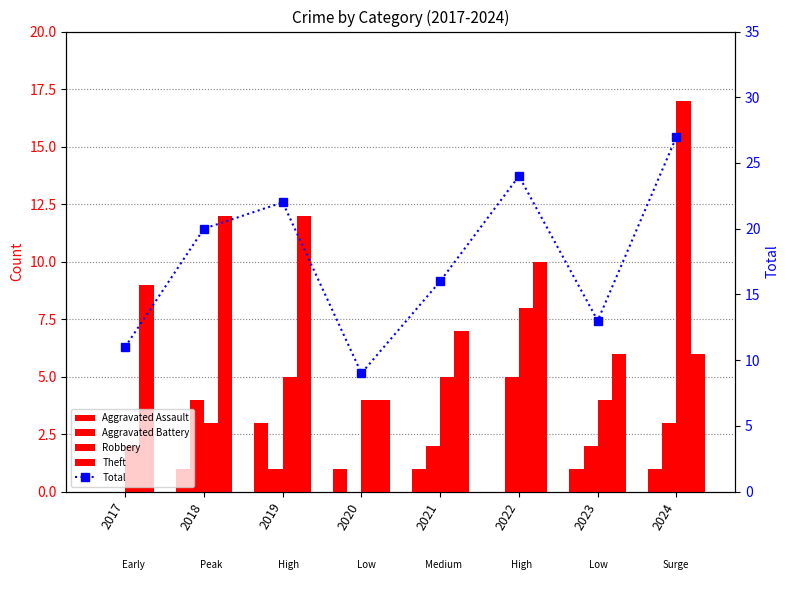

The value of Aggravated Assault at 2022 is 0. True or false?

True